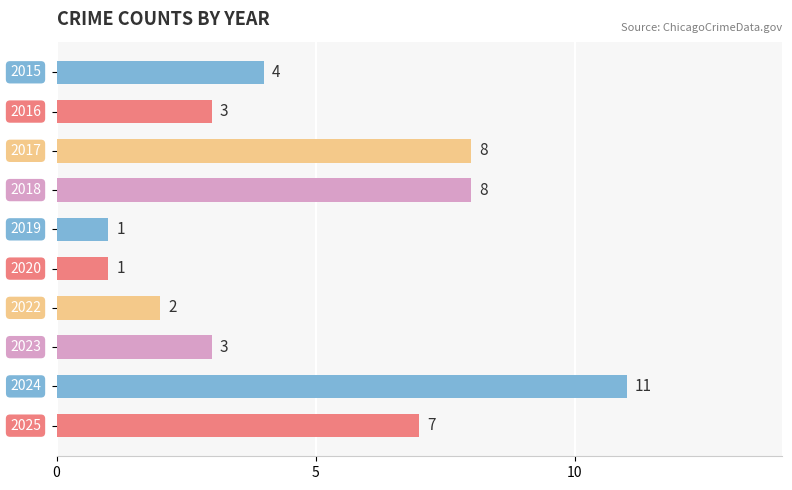

What is the difference between the maximum and minimum values?

10